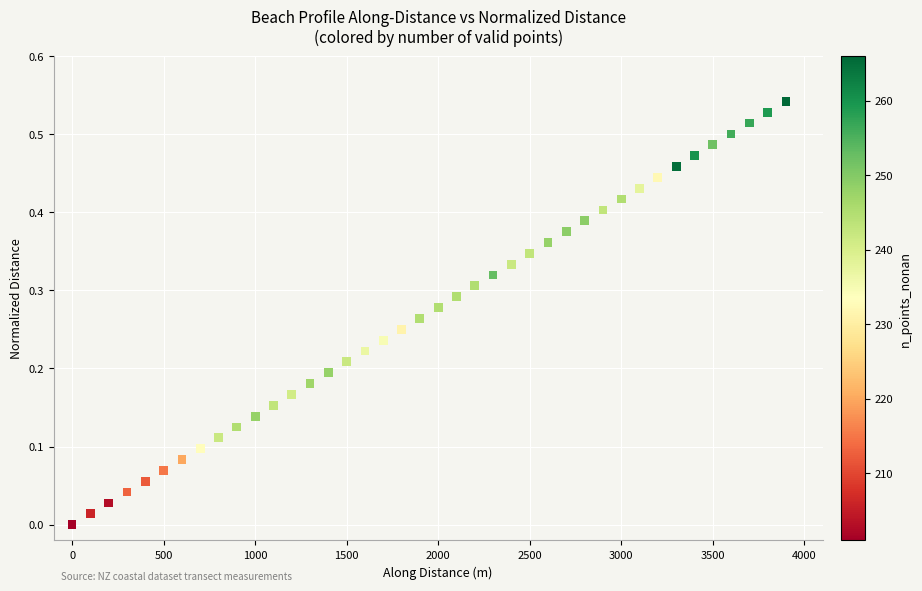

What is the range of X values (max minus min)?

3900.0